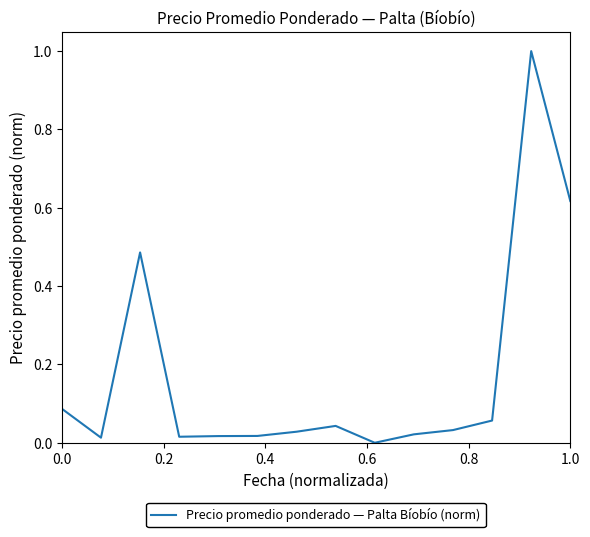

What is the maximum value shown in the chart?

1.0